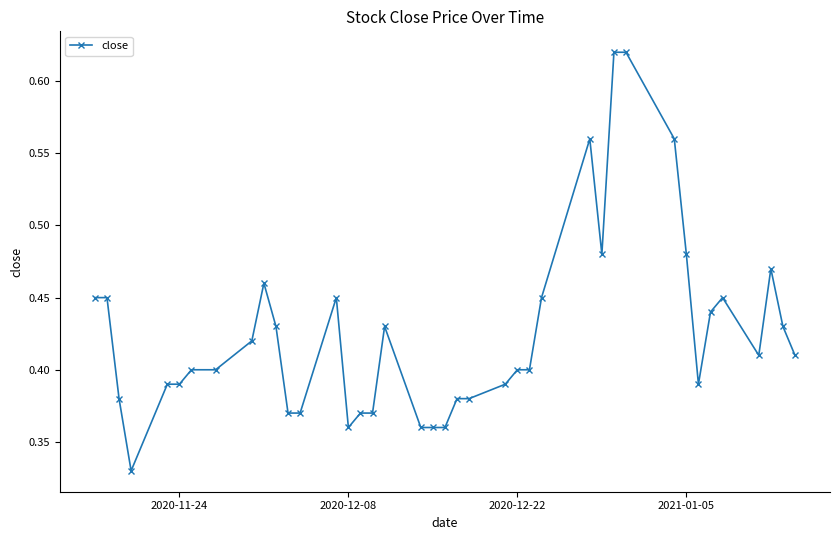

What is the sum of all values?

17.0